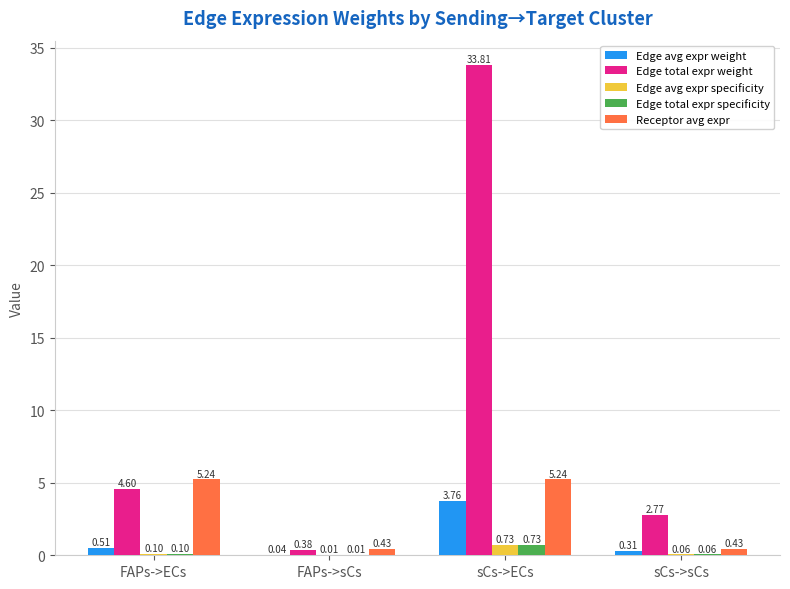

Which series changed the most between FAPs->sCs and sCs->sCs?

Edge total expr weight